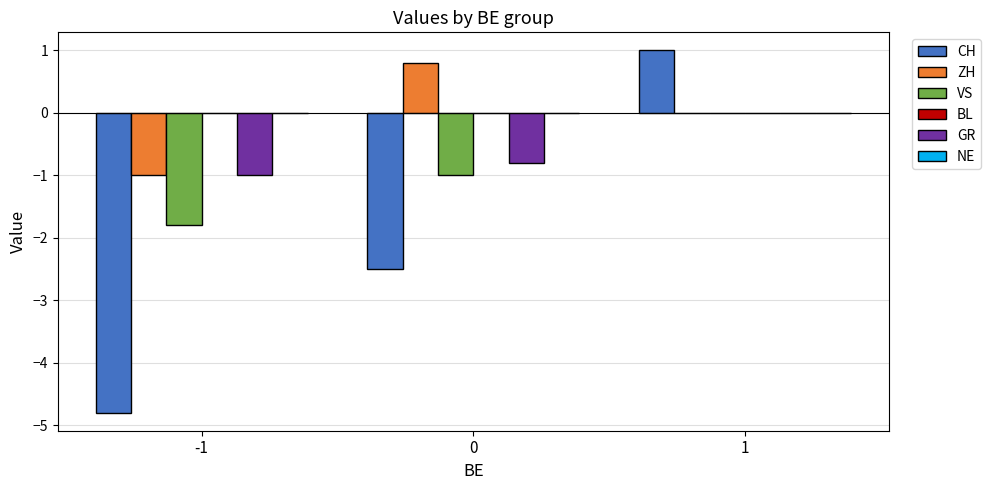

What is the sum of the CH values at 1 and -1?

-3.8